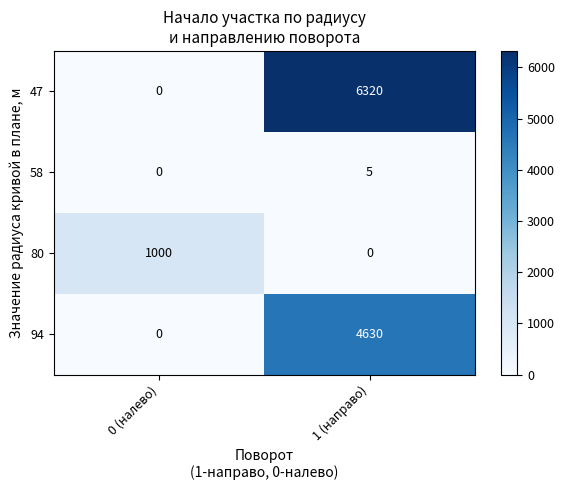

Which category has the lowest value in the 58 series?

0 (налево)